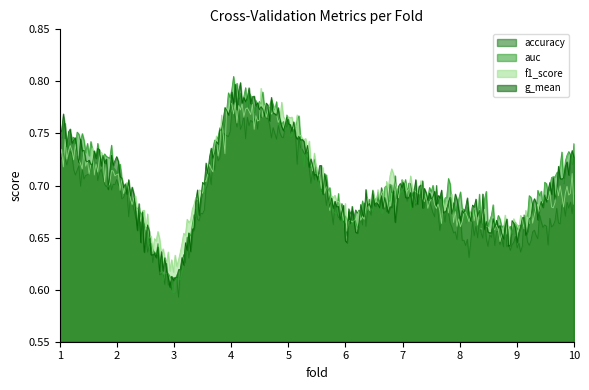

Where do g_mean and f1_score first cross each other?

2 and 3